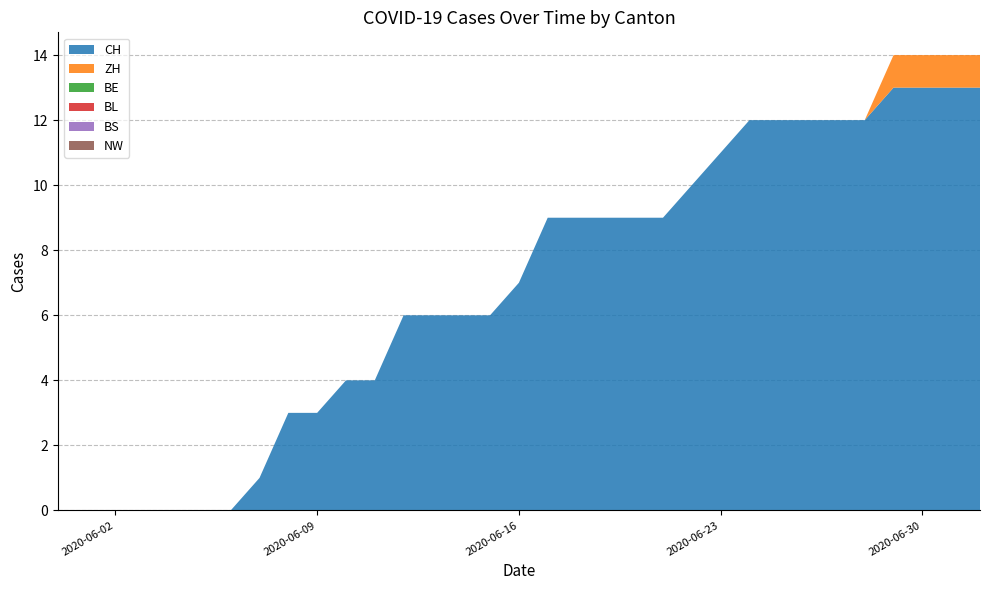

Reading left to right, list all the values displayed in this chart.

CH: 0	0	0	0	0	0	0	1	3	3	4	4	6	6	6	6	7	9	9	9	9	9	10	11	12	12	12	12	12	13	13	13	13
ZH: 0	0	0	0	0	0	0	0	0	0	0	0	0	0	0	0	0	0	0	0	0	0	0	0	0	0	0	0	0	1	1	1	1
BE: 0	0	0	0	0	0	0	0	0	0	0	0	0	0	0	0	0	0	0	0	0	0	0	0	0	0	0	0	0	0	0	0	0
BL: 0	0	0	0	0	0	0	0	0	0	0	0	0	0	0	0	0	0	0	0	0	0	0	0	0	0	0	0	0	0	0	0	0
BS: 0	0	0	0	0	0	0	0	0	0	0	0	0	0	0	0	0	0	0	0	0	0	0	0	0	0	0	0	0	0	0	0	0
NW: 0	0	0	0	0	0	0	0	0	0	0	0	0	0	0	0	0	0	0	0	0	0	0	0	0	0	0	0	0	0	0	0	0